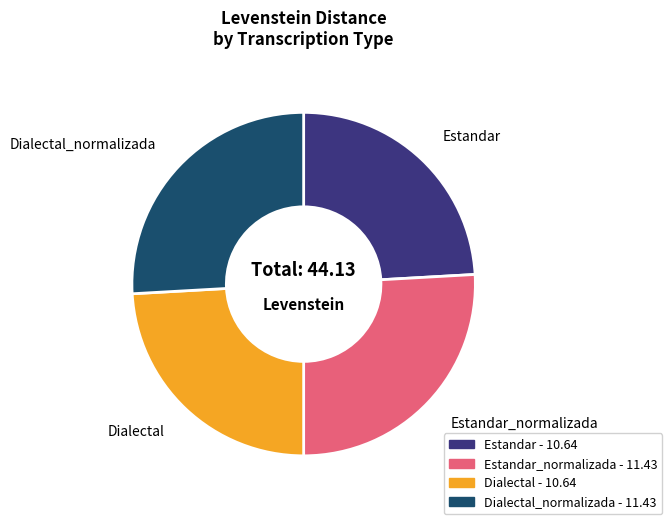

Does any single category account for the majority?

No